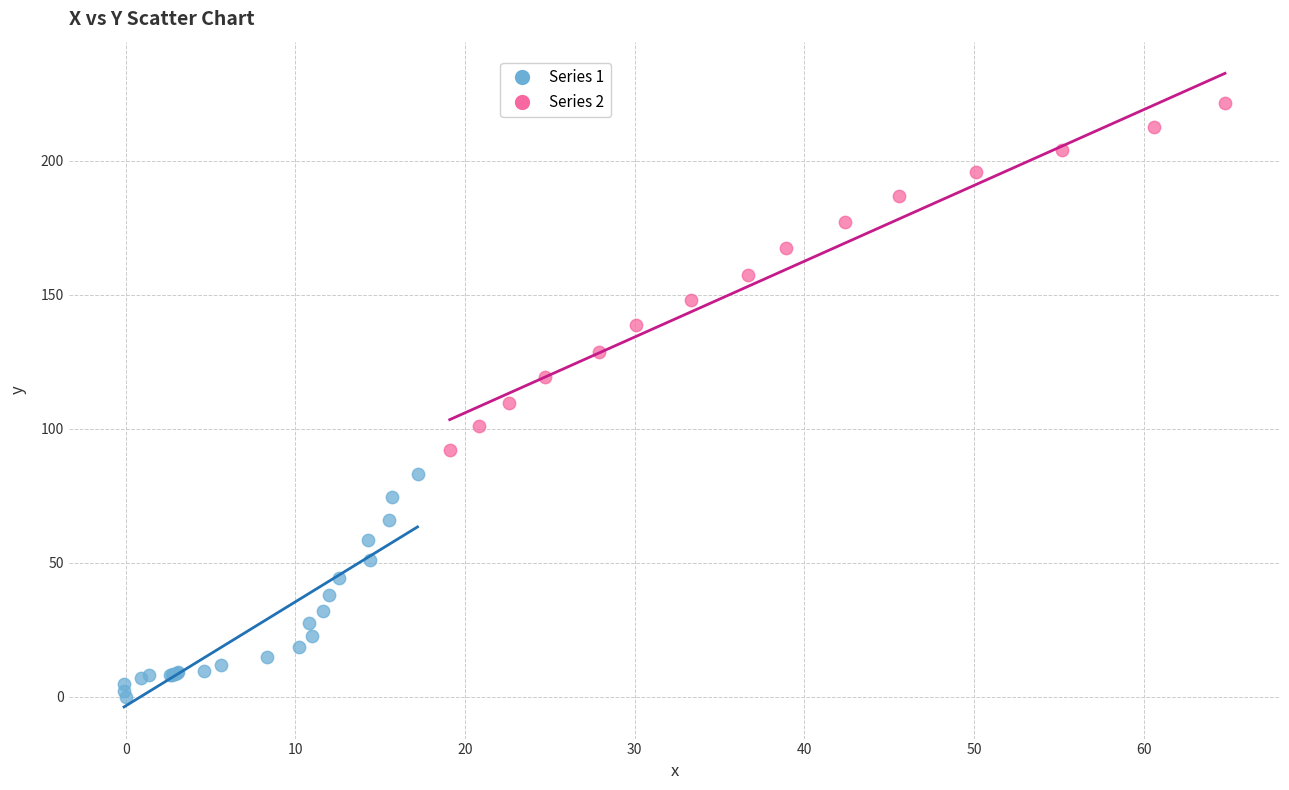

Which series contains the highest Y value?

Series 2